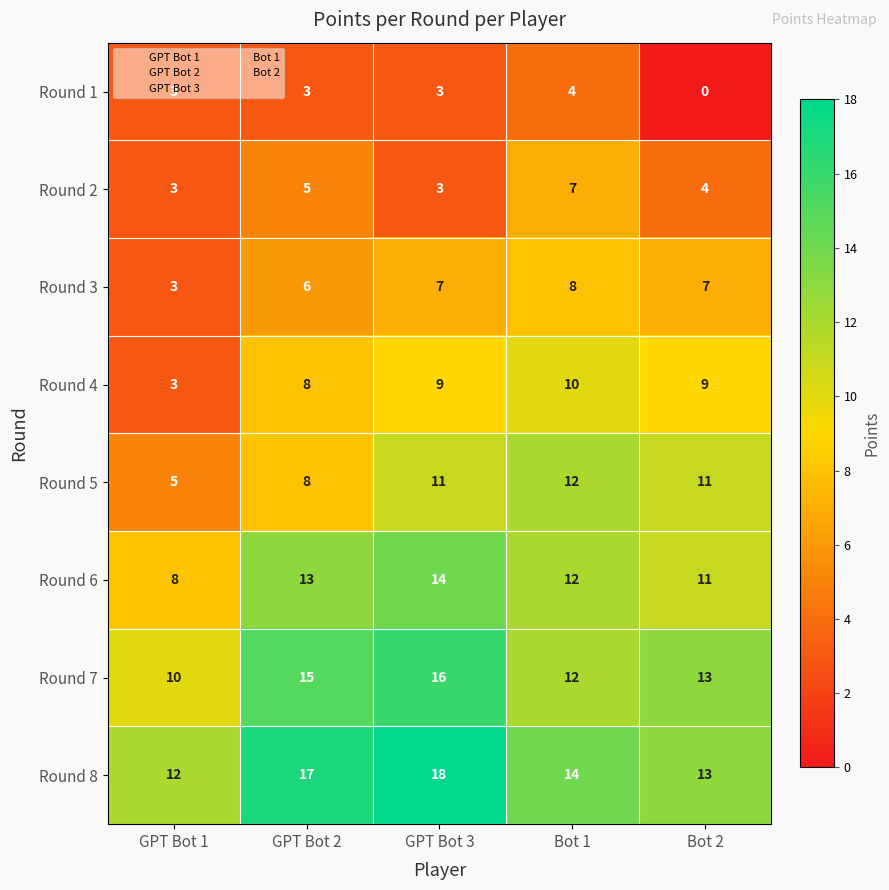

List the series in order of their peak value, highest first.

Round 8, Round 7, Round 6, Round 5, Round 4, Round 3, Round 2, Round 1